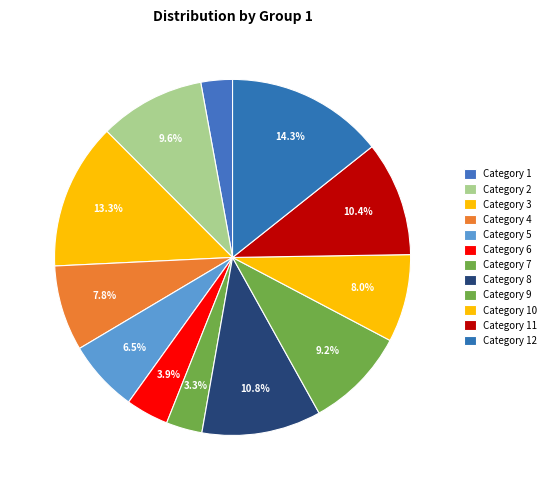

How many slices are in this pie chart?

12